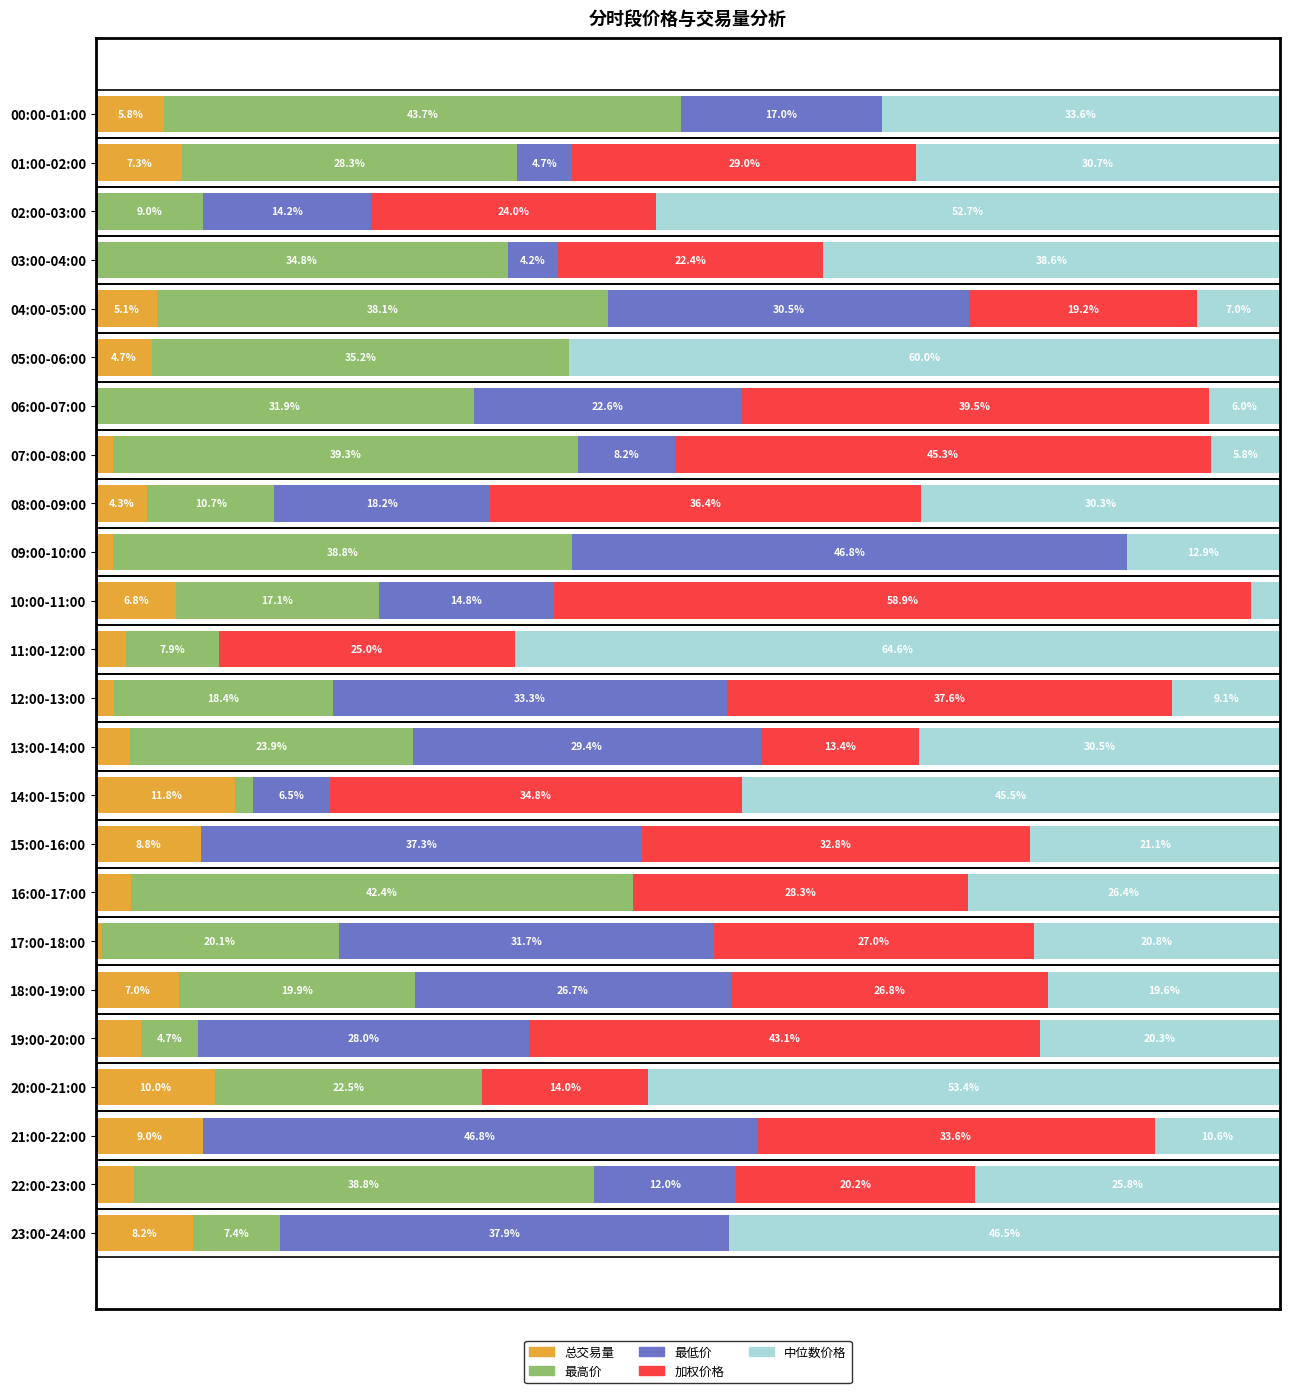

Which category has the highest value in the 总交易量 series?

14:00-15:00